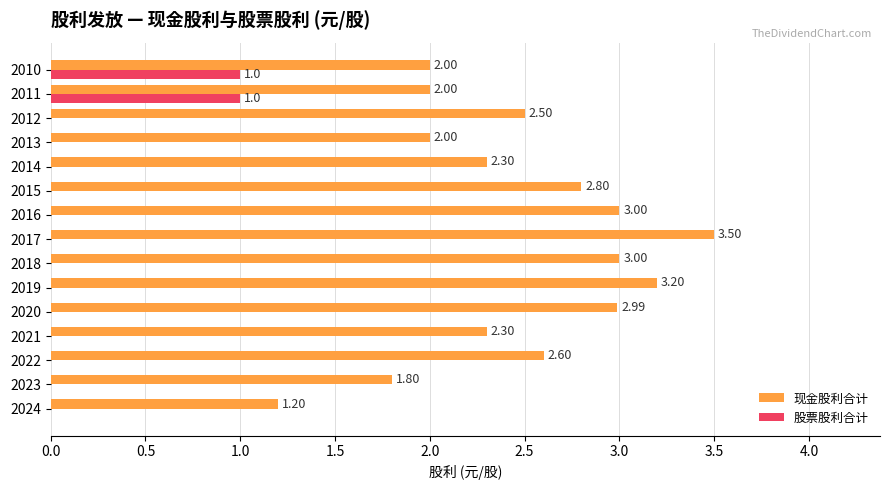

Between 2015 and 2013, which series saw the biggest shift?

现金股利合计